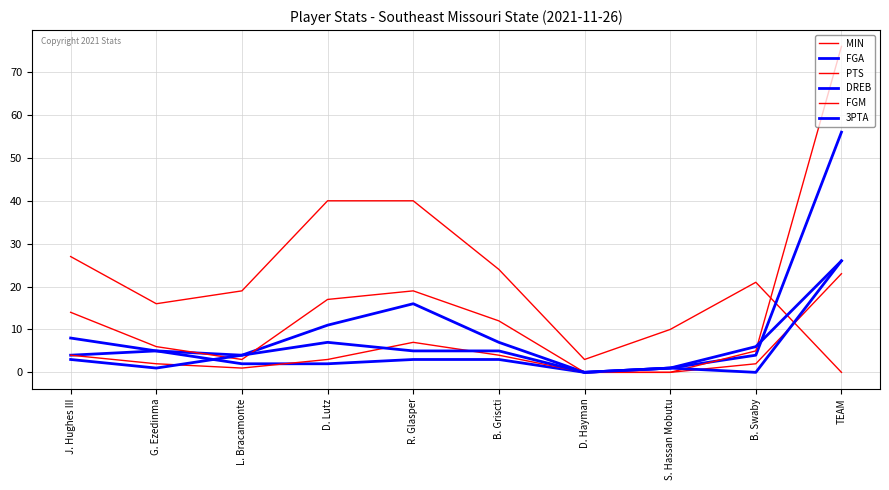

After their last crossing, which series has the higher values: PTS or FGA?

PTS